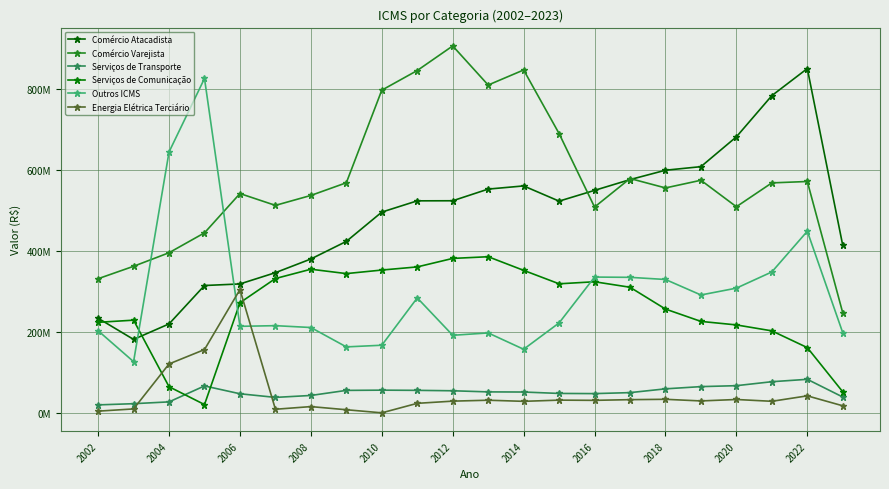

Which series ends up on top after the final intersection of Outros ICMS and Energia Elétrica Terciário?

Outros ICMS